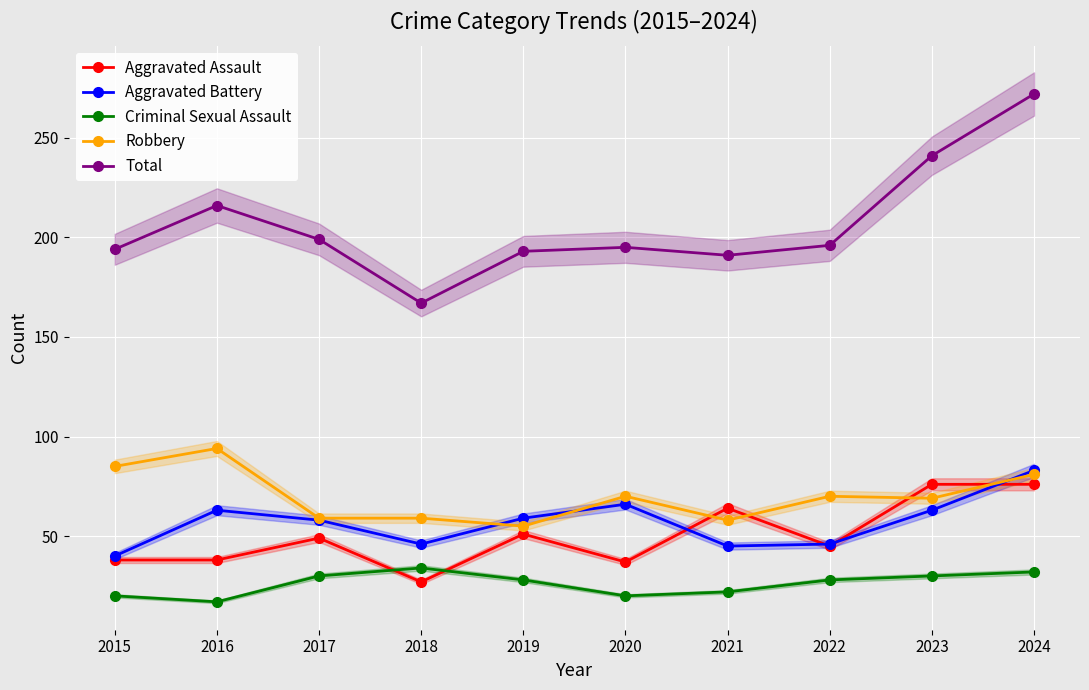

Is it true that Total equals 272 at 2024?

True